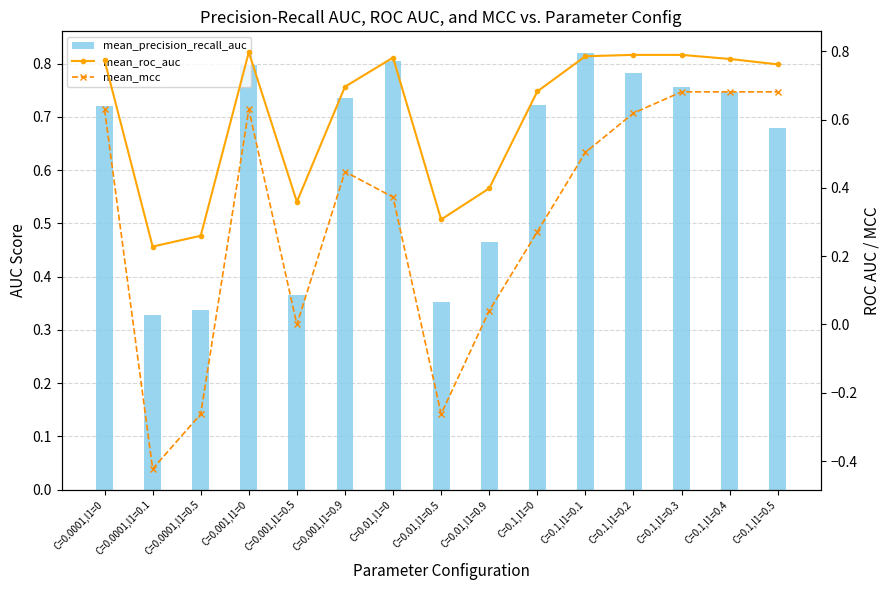

Rank the series by their maximum value, from highest to lowest.

mean_precision_recall_auc, mean_roc_auc, mean_mcc